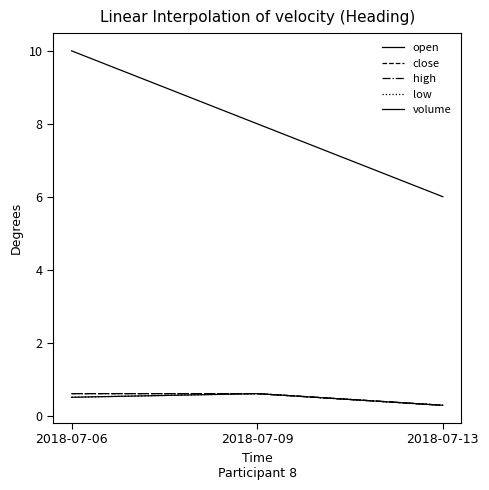

Between 2018-07-06 and 2018-07-13, which series saw the biggest shift?

volume